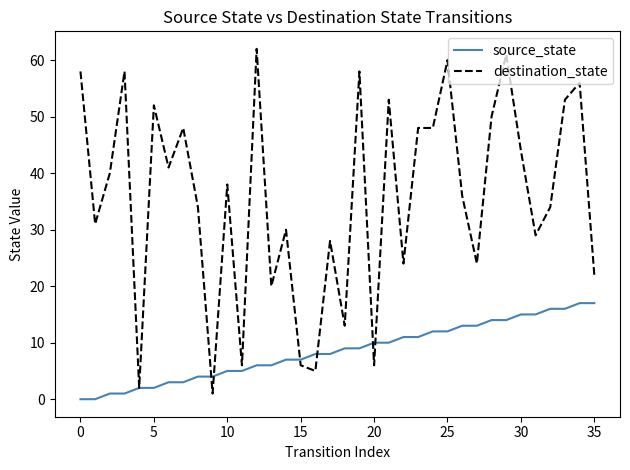

What are all the series names shown in the legend?

source_state, destination_state